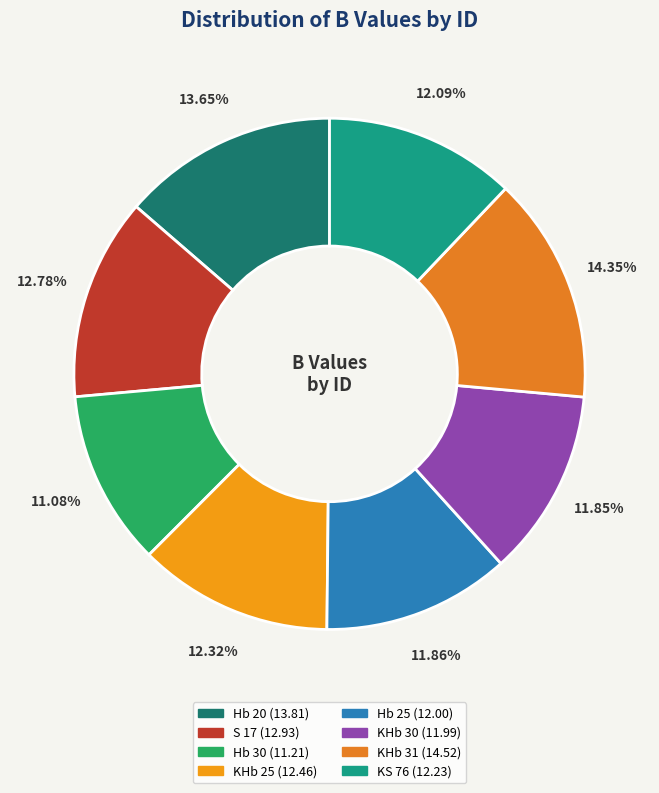

What percentage do S 17 and Hb 25 together represent?

24.6%